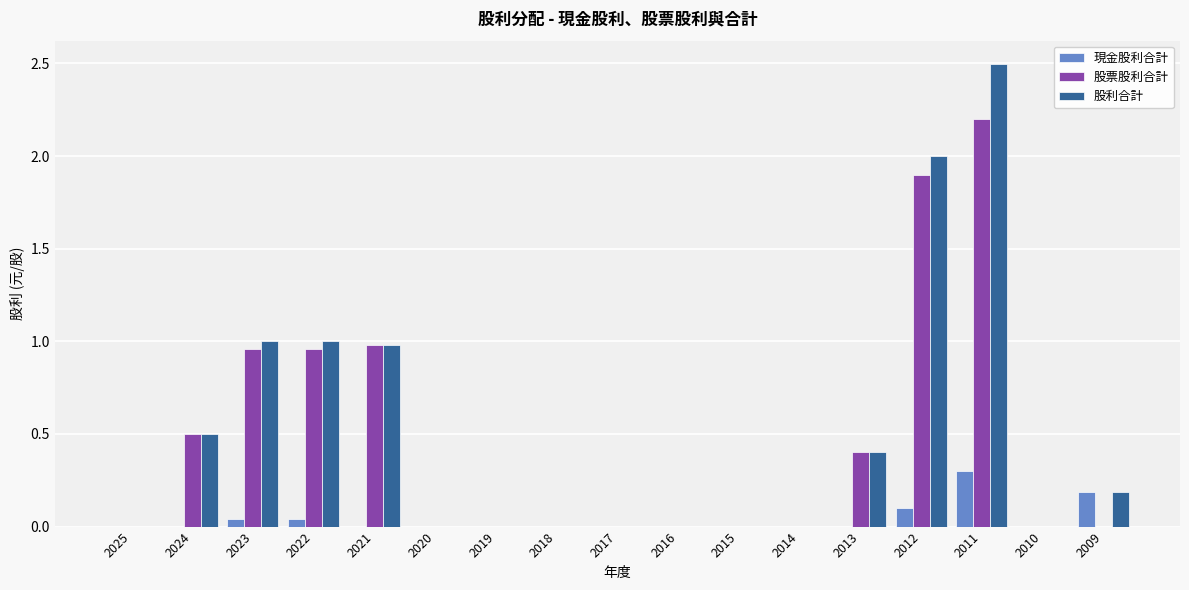

The 股票股利合計 series shows 0.0 at 2016. True or false?

True